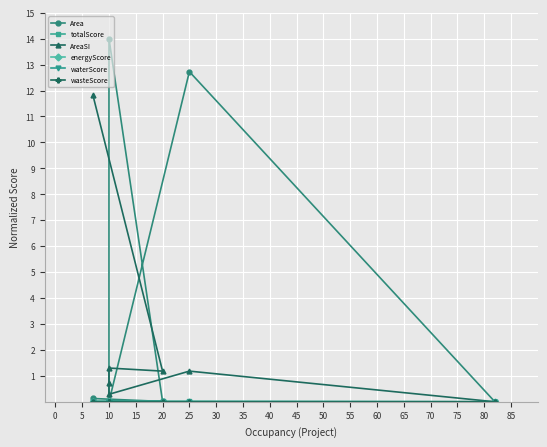

How many data points in Area are above 0?

6